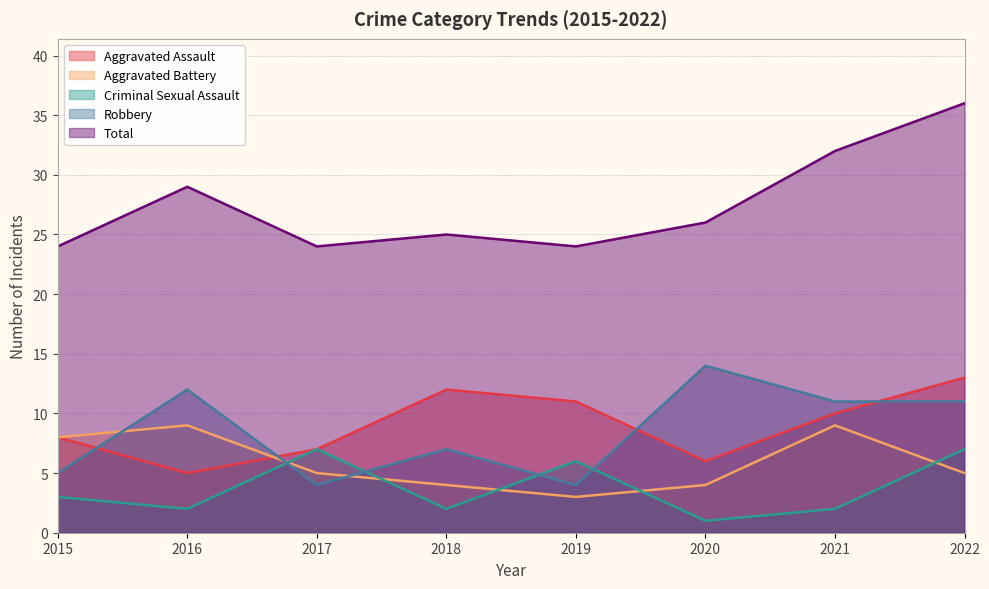

True or false: Criminal Sexual Assault and Total intersect in this chart.

False